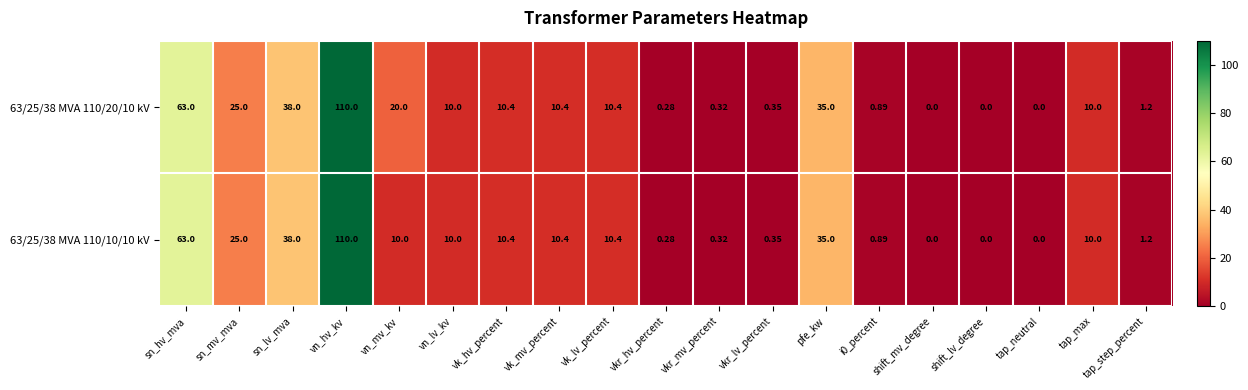

What is the greatest value displayed?

110.0